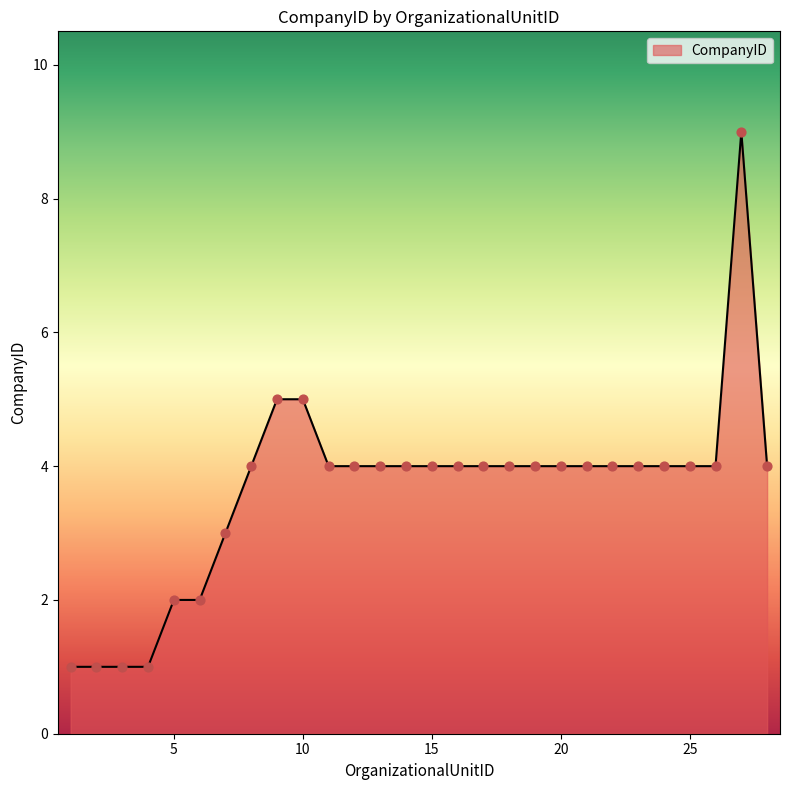

What is the difference between the maximum and minimum values?

8